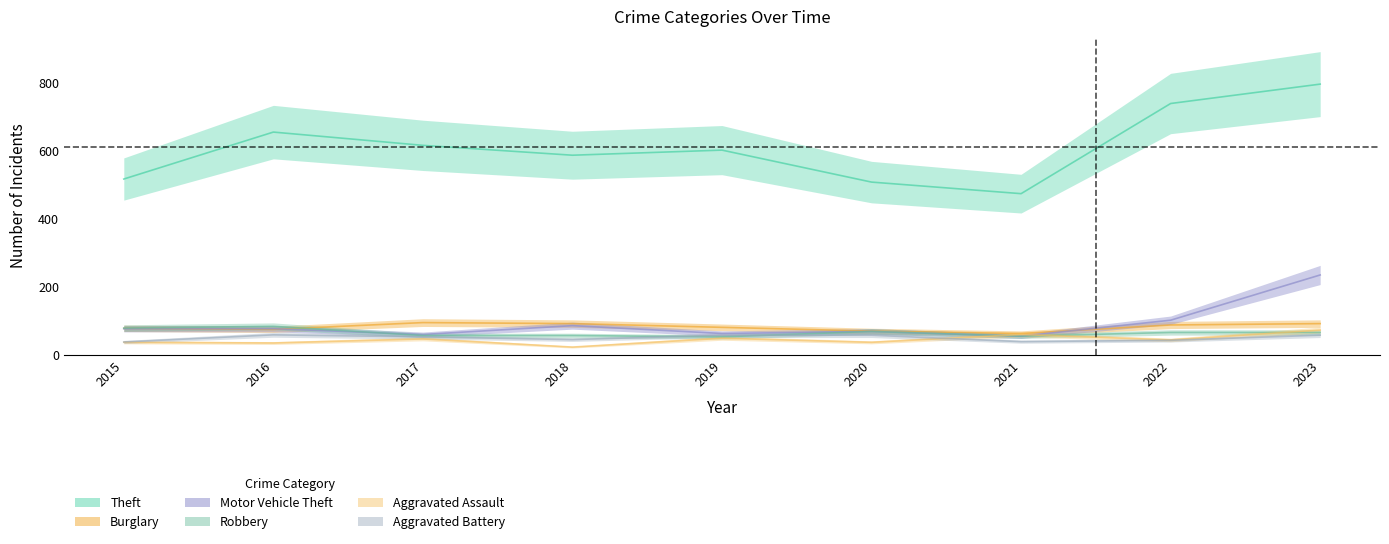

What is the difference between the Aggravated Assault values at 2016 and 2020?

2